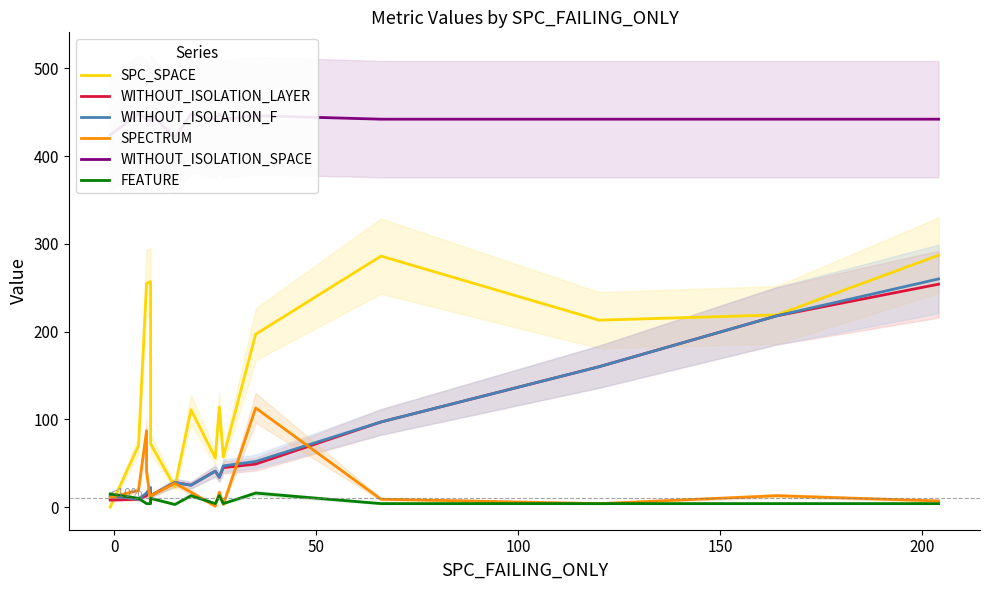

Which series ends up on top after the final intersection of WITHOUT_ISOLATION_LAYER and FEATURE?

WITHOUT_ISOLATION_LAYER